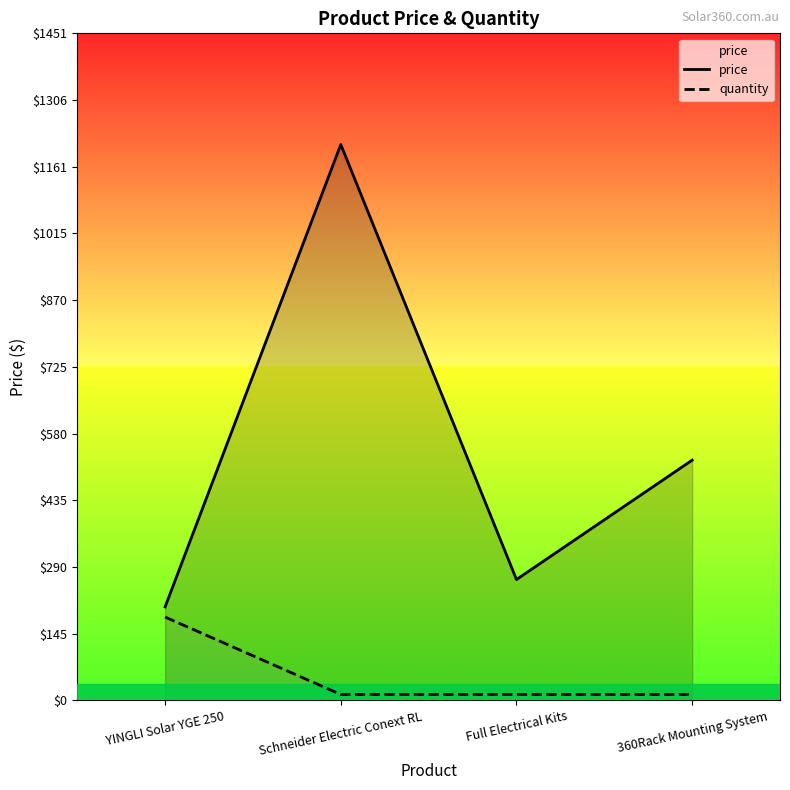

At which category does the chart reach its minimum across all series?

Schneider Electric Conext RL